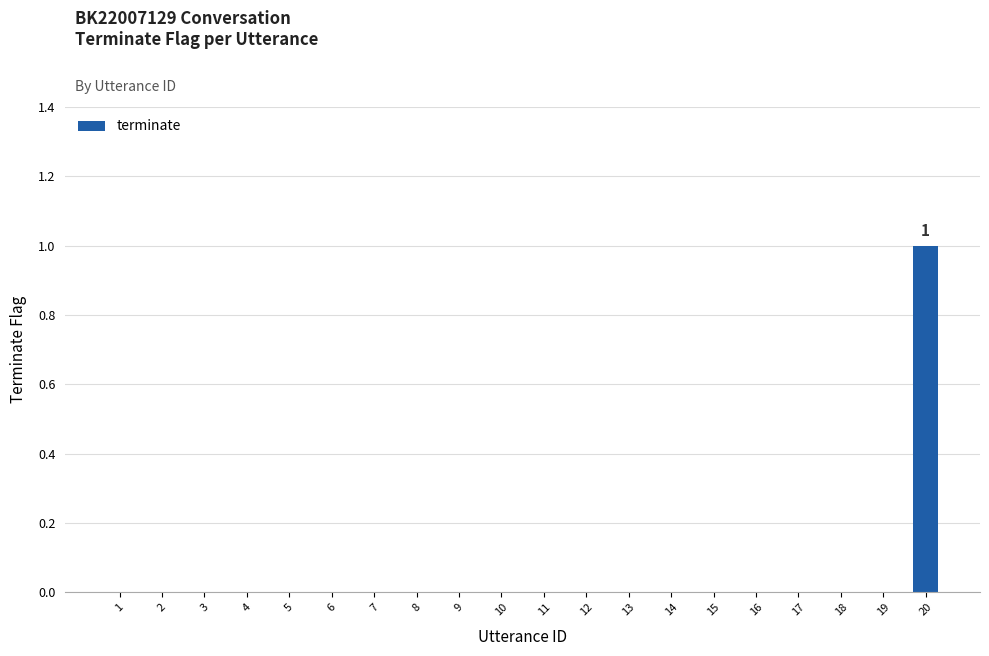

The chart shows a value of 0 at 2. True or false?

True